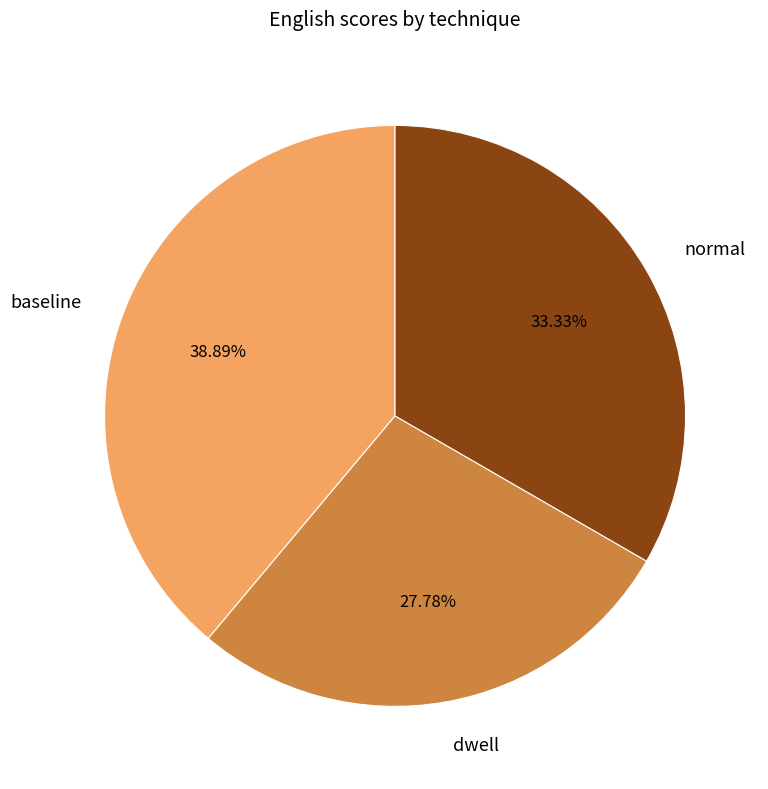

What is the largest slice in the pie chart?

baseline